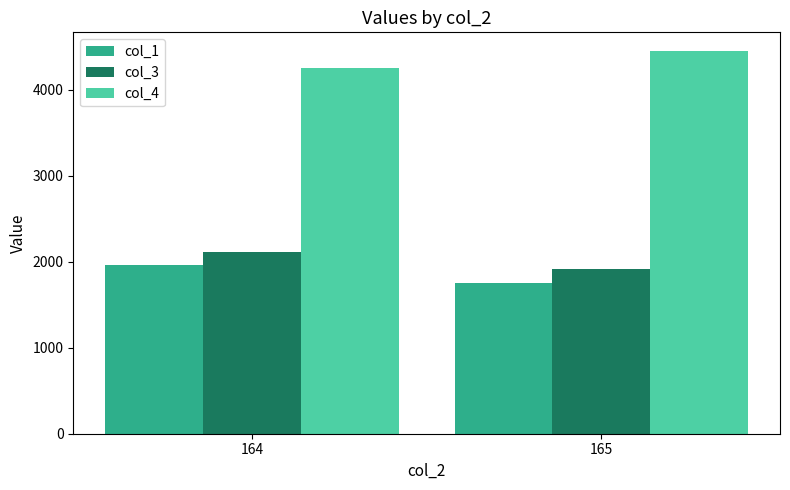

How many bars are there in each group?

3